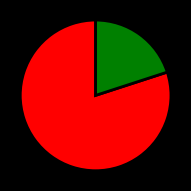

Does any single category account for the majority?

Yes